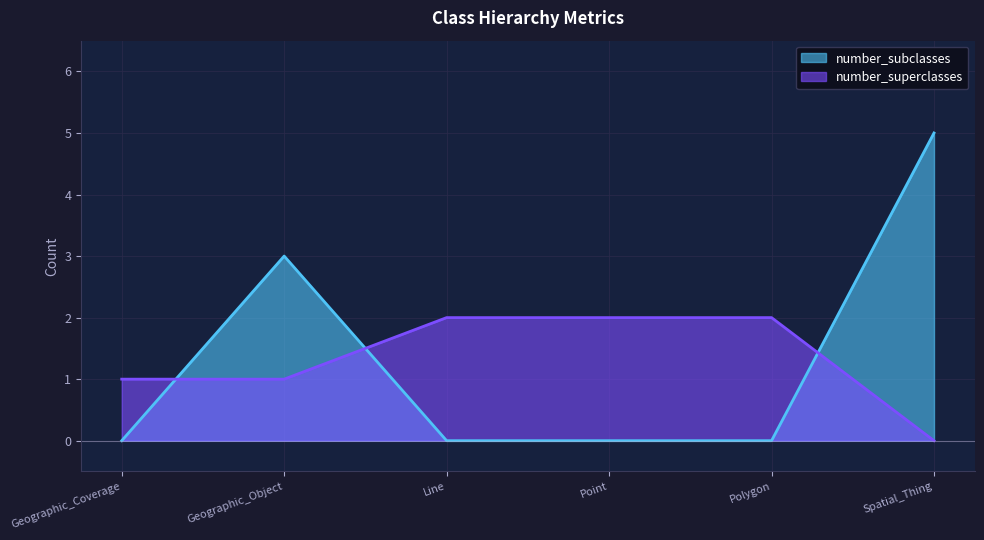

Is it true that number_subclasses equals -3 at Geographic_Coverage?

False